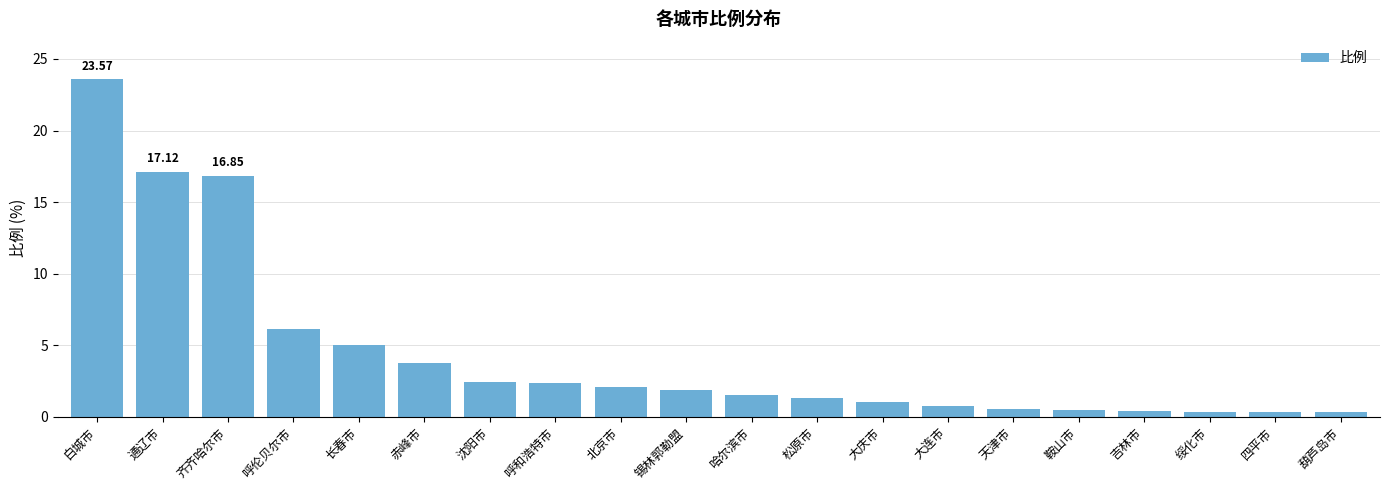

What is the average value?

4.4